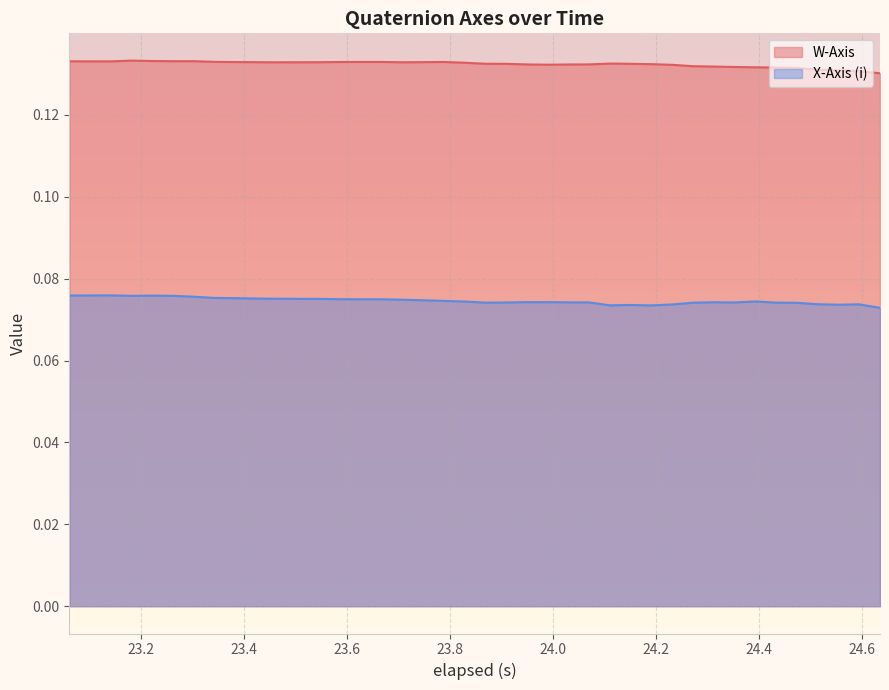

Reading right to left, extract all data points from this chart.

W-Axis: 0.1	0.1	0.1	0.1	0.1	0.1	0.1	0.1	0.1	0.1	0.1	0.1	0.1	0.1	0.1	0.1	0.1	0.1	0.1	0.1	0.1	0.1	0.1	0.1	0.1	0.1	0.1	0.1	0.1	0.1	0.1	0.1	0.1	0.1	0.1	0.1	0.1	0.1	0.1	0.1
X-Axis (i): 0.1	0.1	0.1	0.1	0.1	0.1	0.1	0.1	0.1	0.1	0.1	0.1	0.1	0.1	0.1	0.1	0.1	0.1	0.1	0.1	0.1	0.1	0.1	0.1	0.1	0.1	0.1	0.1	0.1	0.1	0.1	0.1	0.1	0.1	0.1	0.1	0.1	0.1	0.1	0.1